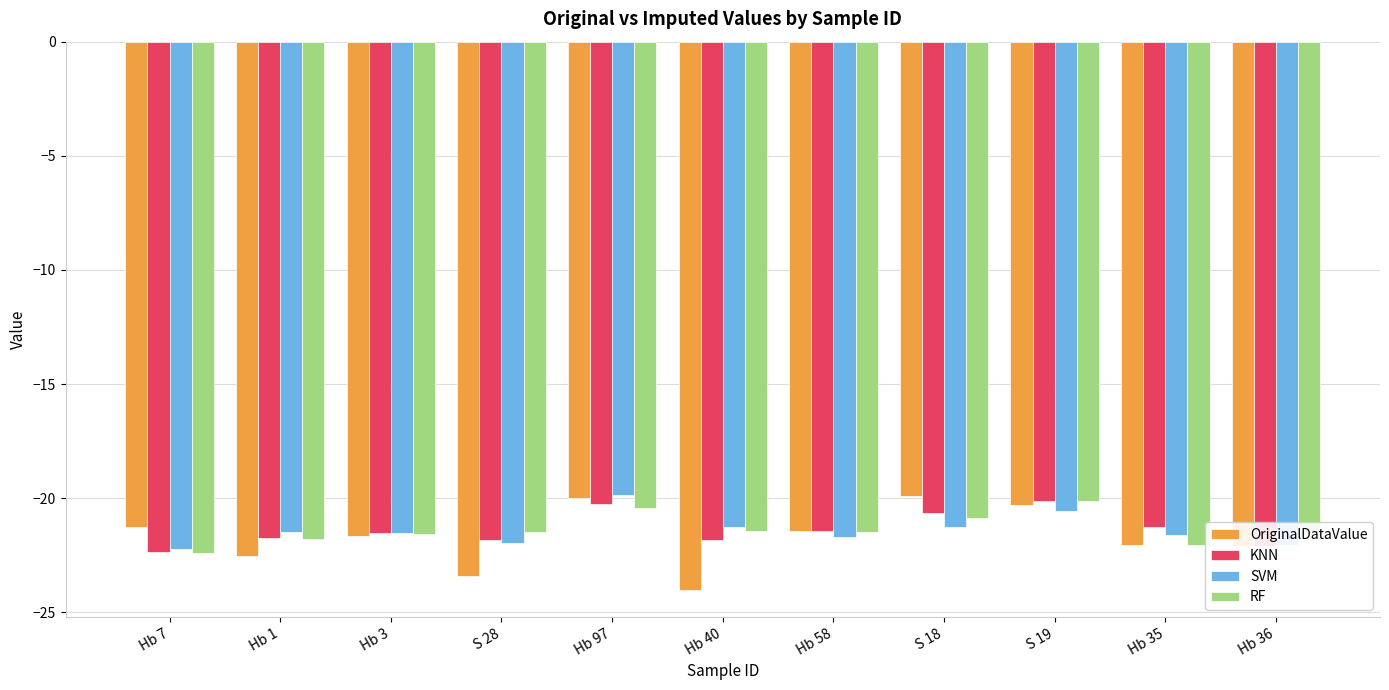

What position from the left is S 28?

4